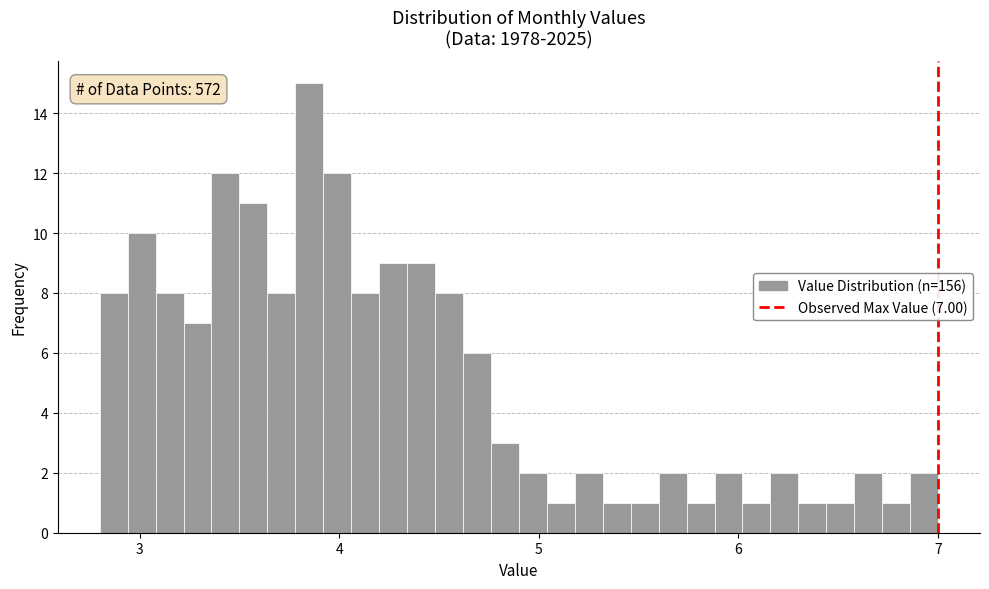

Read against the x-axis, roughly where is the centre of the tallest bar?

3.9